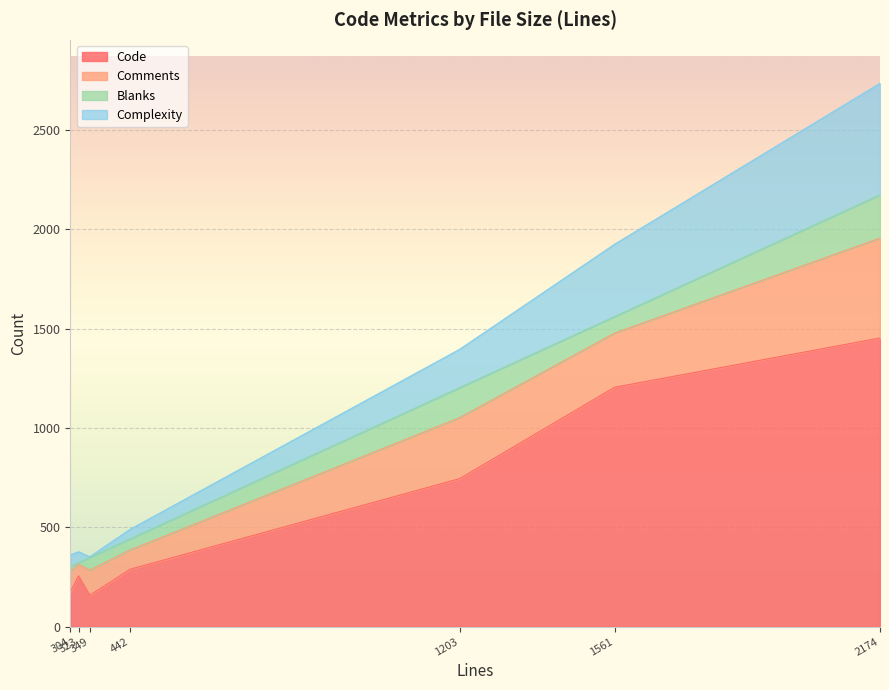

Which series has the widest spread of values?

Code